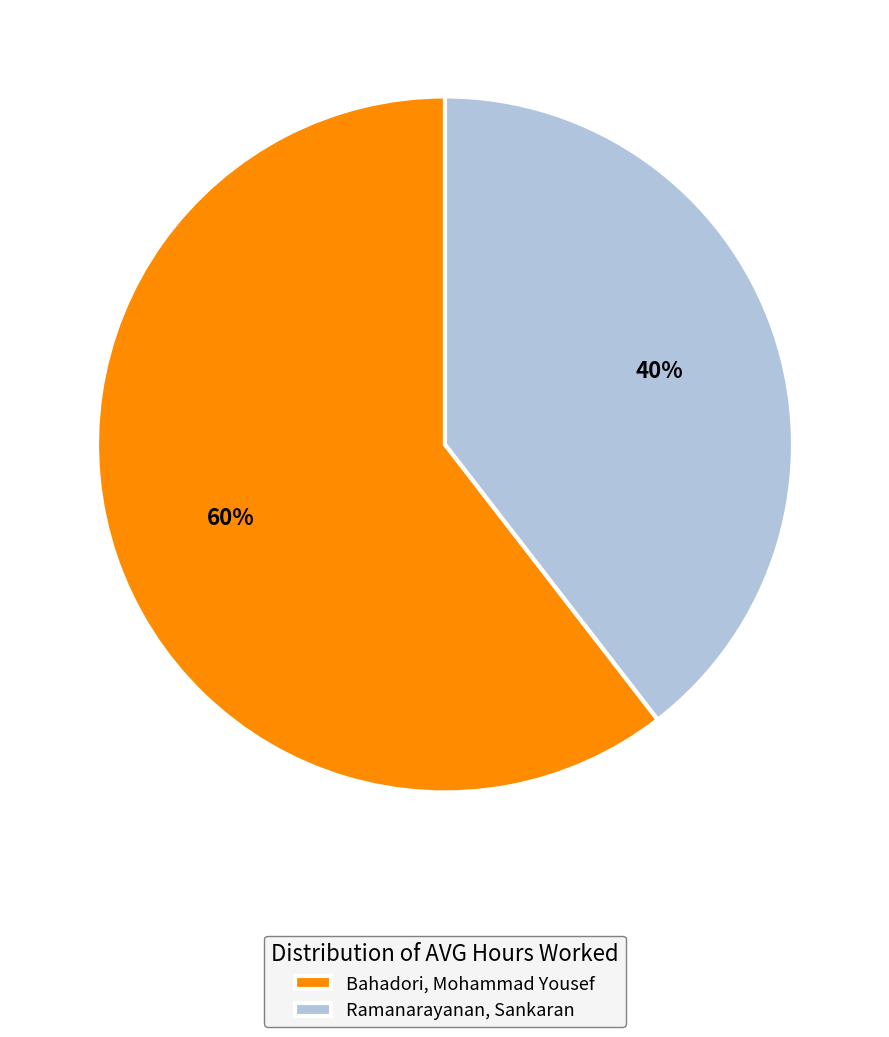

Is it true that Bahadori, Mohammad Yousef is 60% of the pie?

True